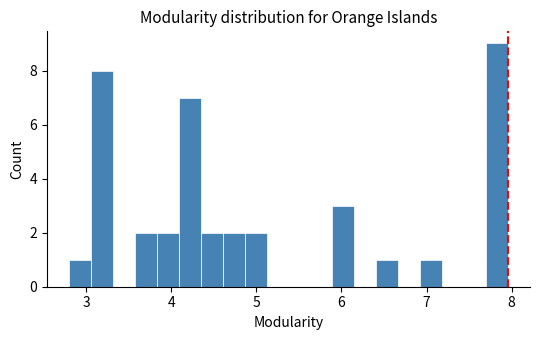

Around what value on the x-axis is the tallest bar? Give the approximate position of its centre, as read against the axis.

7.8